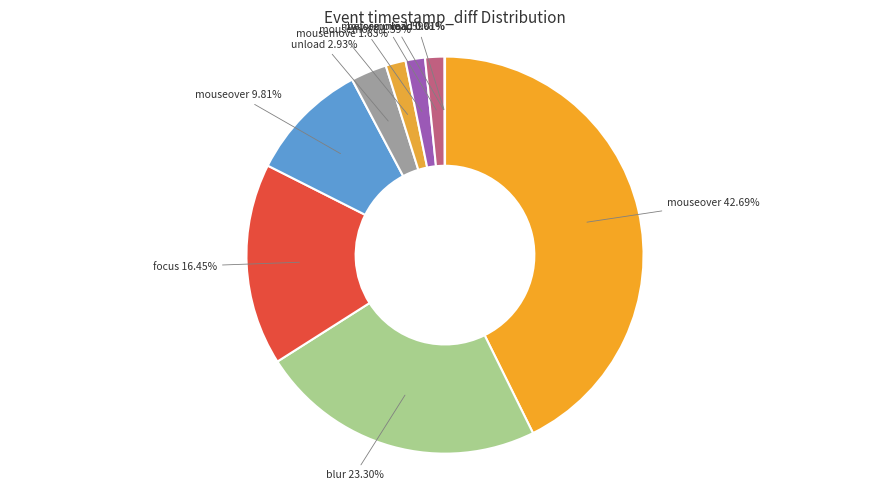

Which category has the biggest portion of the pie?

mouseover